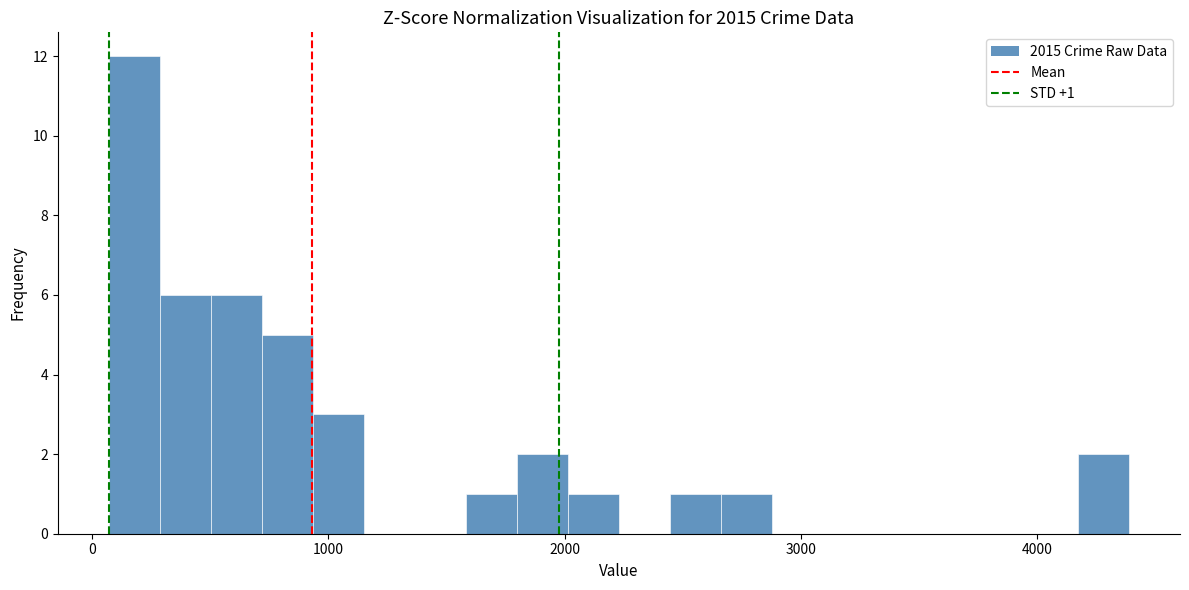

Around what value on the x-axis is the tallest bar? Give the approximate position of its centre, as read against the axis.

200